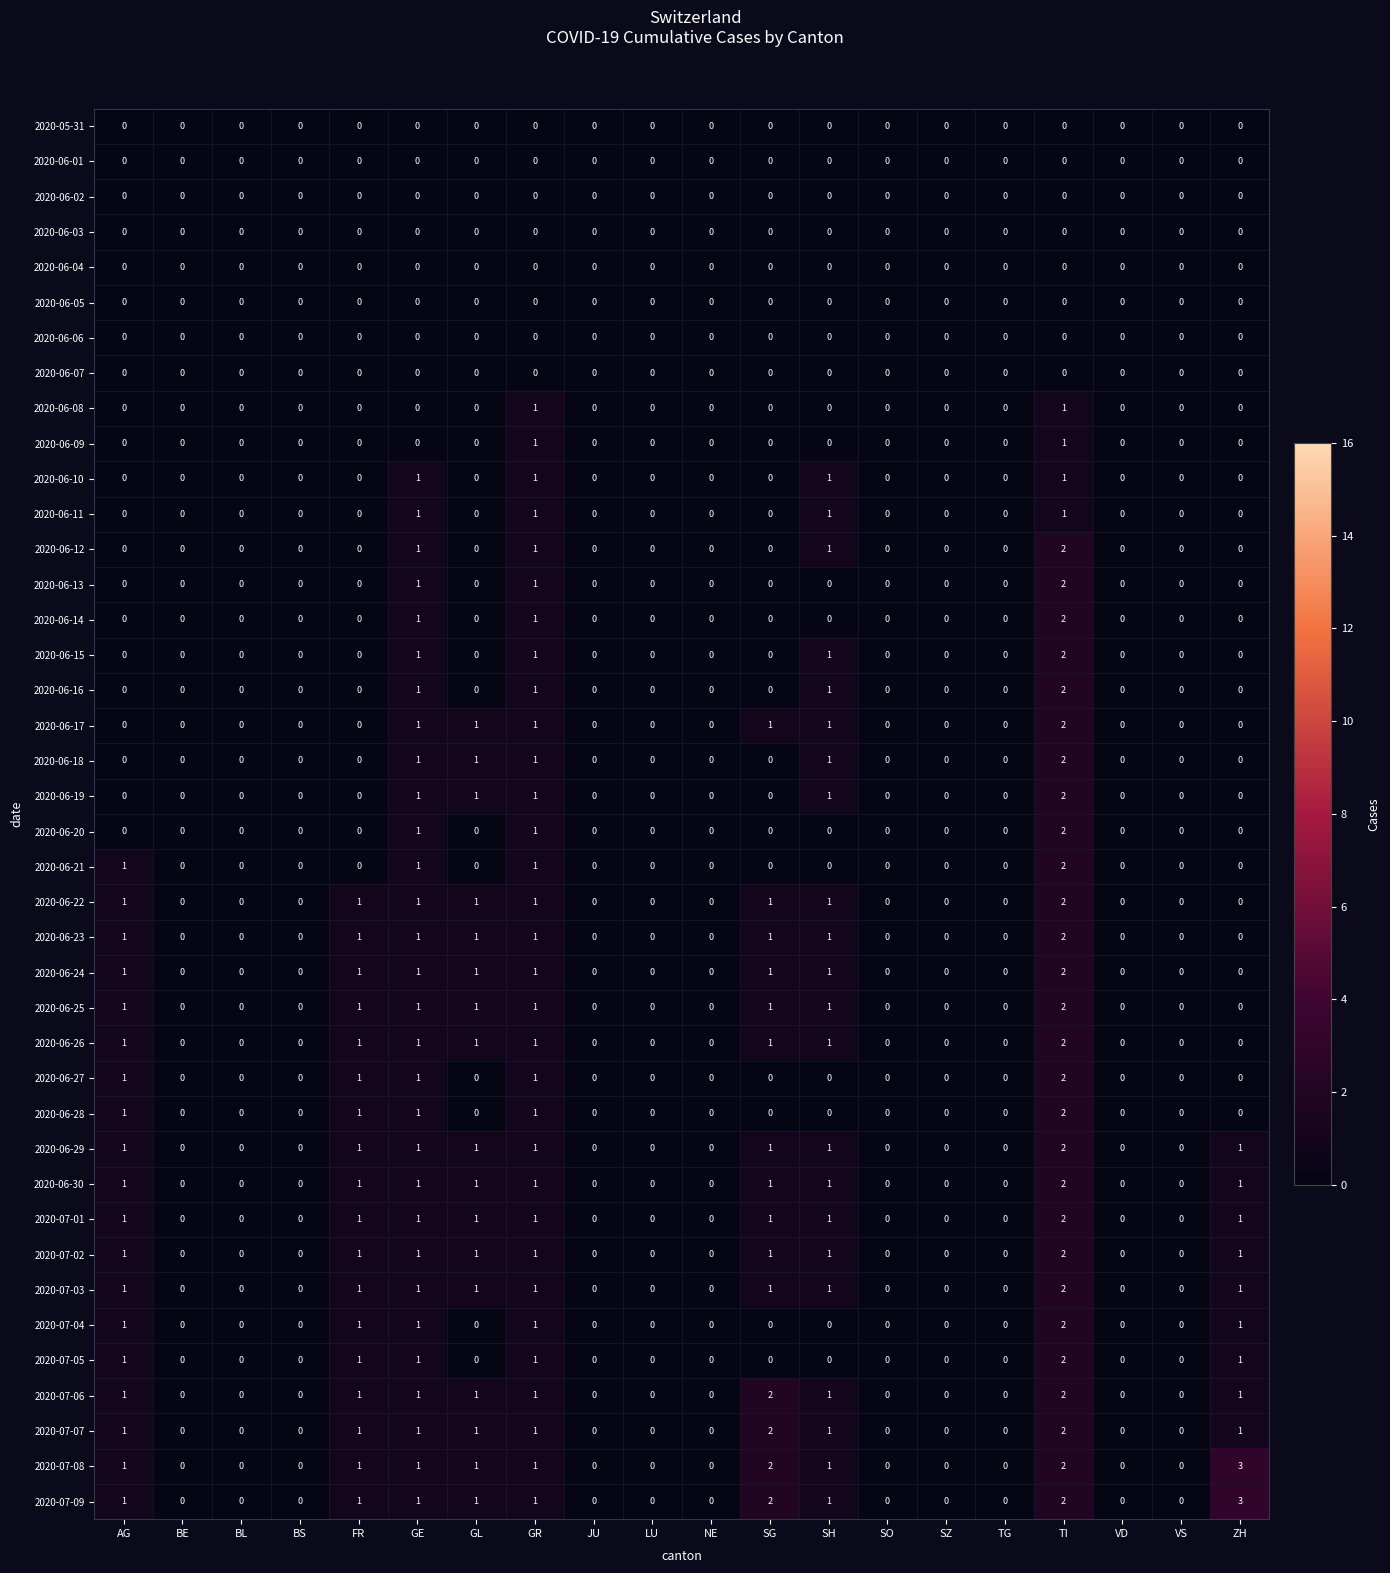

At which category is the sum across all series the highest?

TI